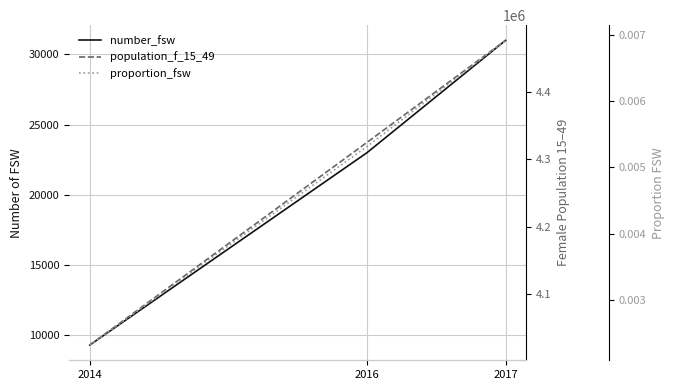

Which has a higher value, 2016 or 2017?

2017